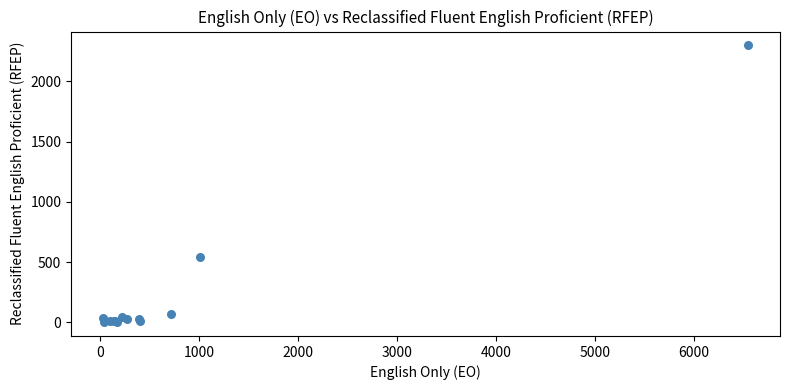

What Y value in the scatter plot is closest to 1150?

542